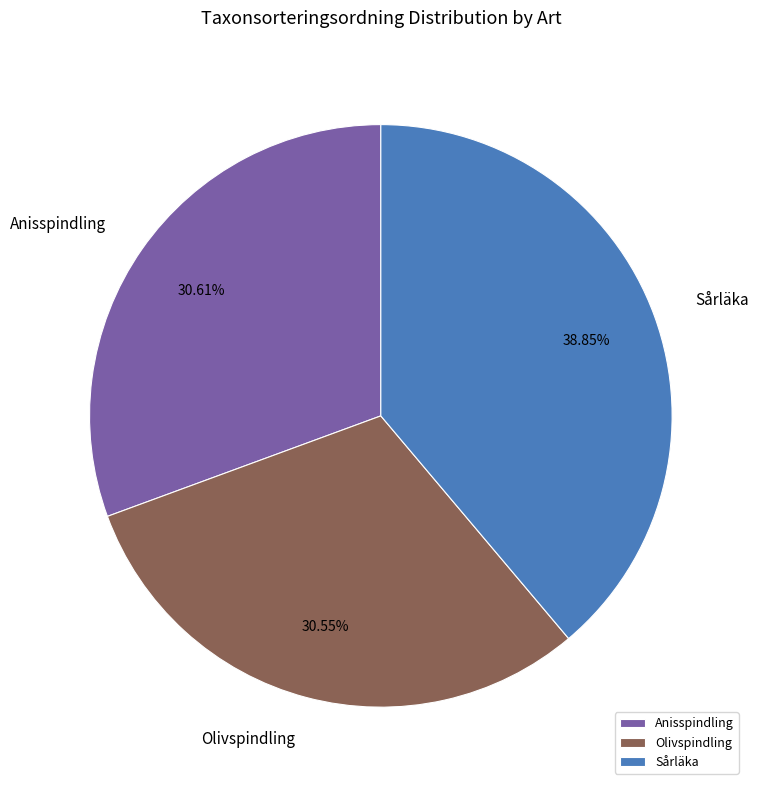

What is the ratio of the value at Sårläka to the value at Anisspindling?

1.3